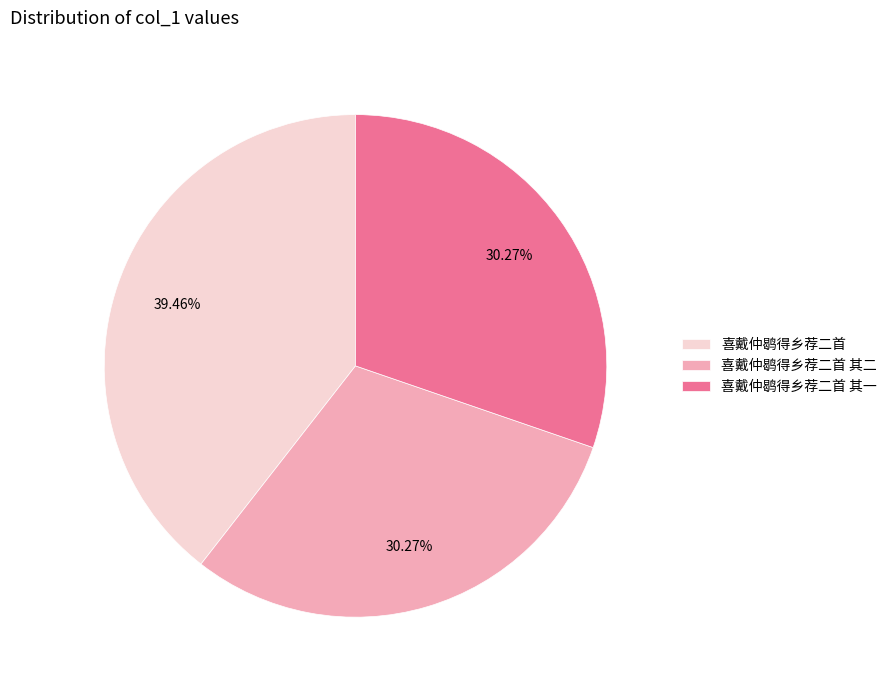

How much of the chart is everything except 喜戴仲鹖得乡荐二首 其二?

69.7%